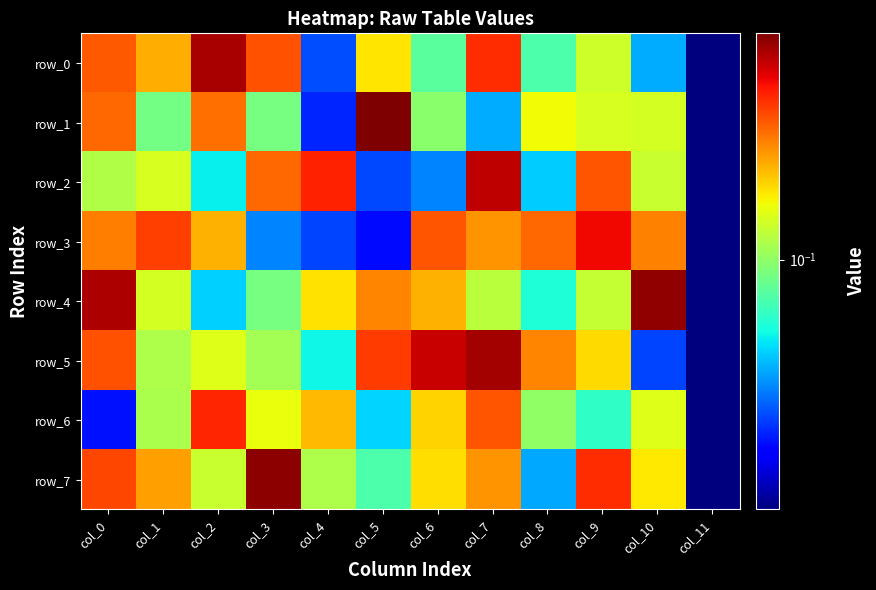

What value does the row_1 series have at col_2?

0.2